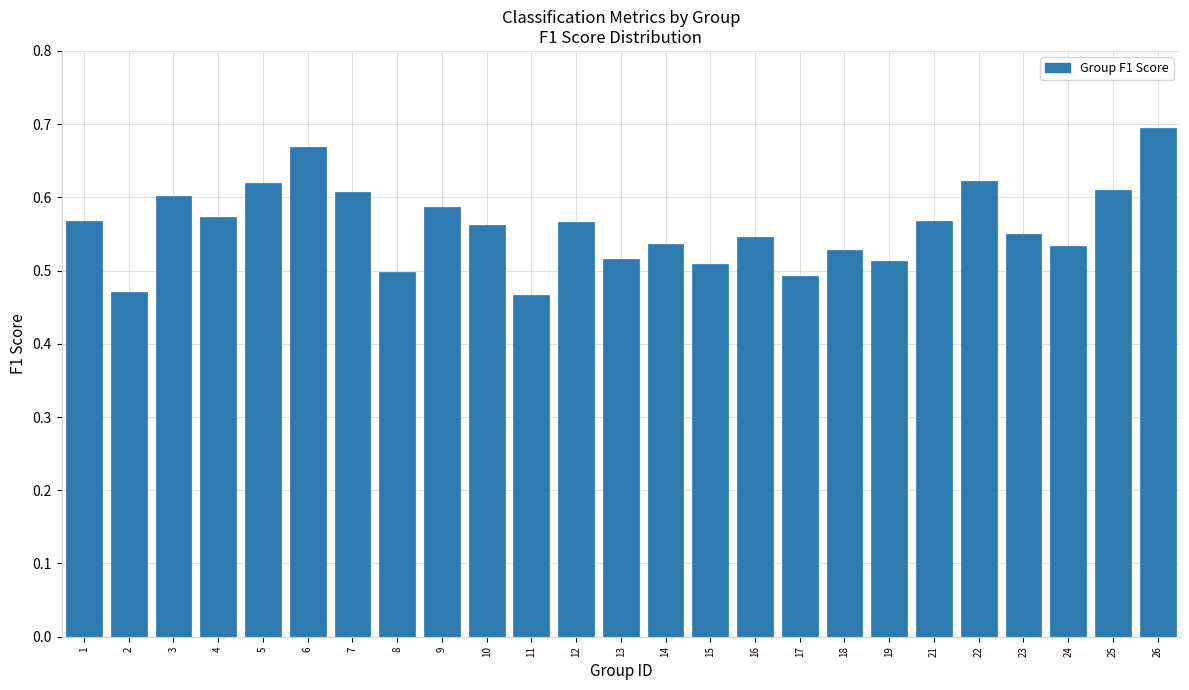

Which has a higher value, 18 or 4?

4